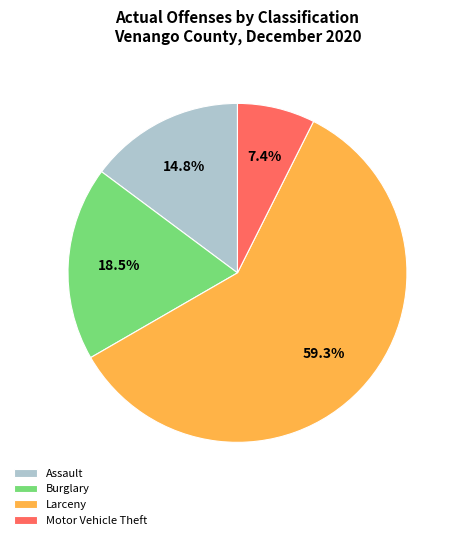

Approximately how many times larger is the value at Motor Vehicle Theft compared to Burglary?

0.4